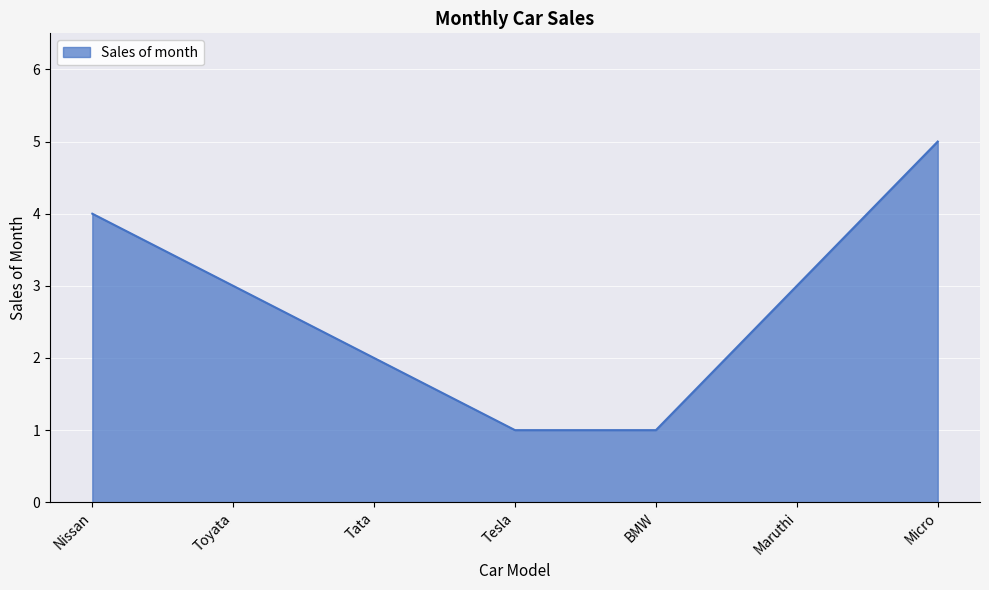

Reading left to right, what are all the values shown in this chart?

Nissan=4	Toyata=3	Tata=2	Tesla=1	BMW=1	Maruthi=3	Micro=5